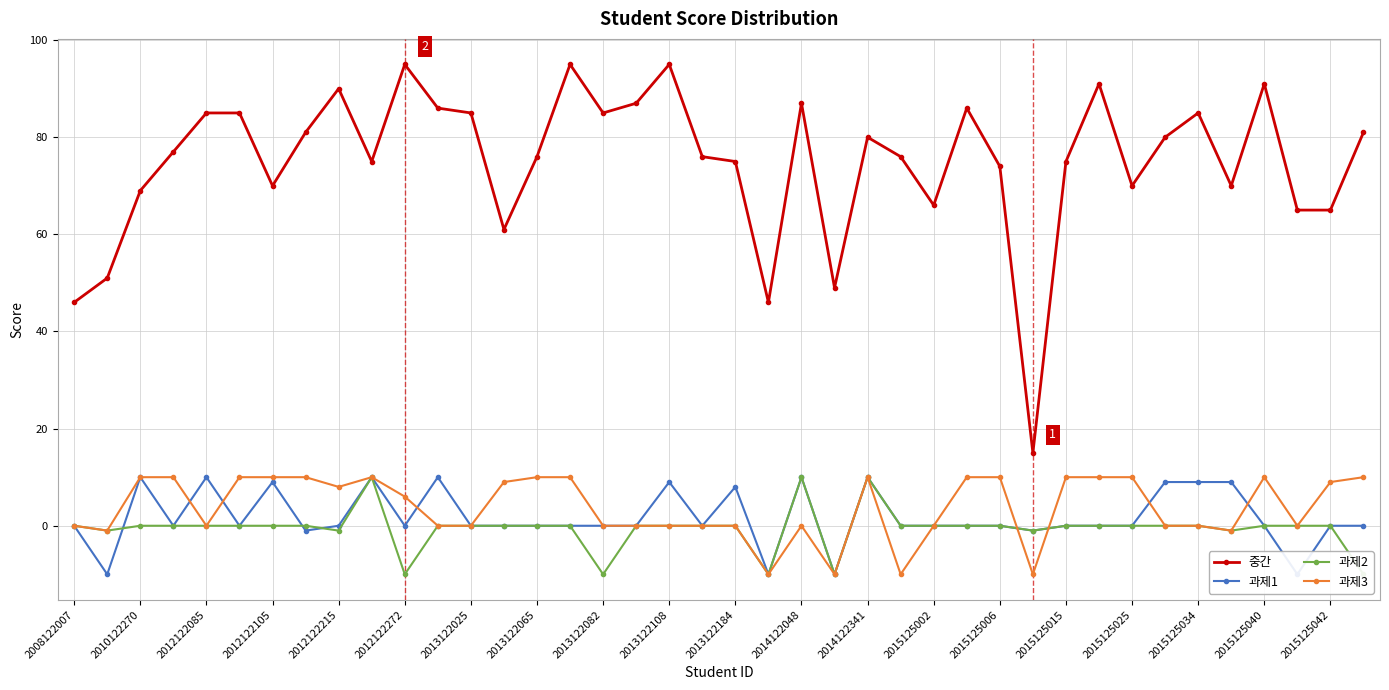

True or false: 과제3 and 중간 intersect in this chart.

False